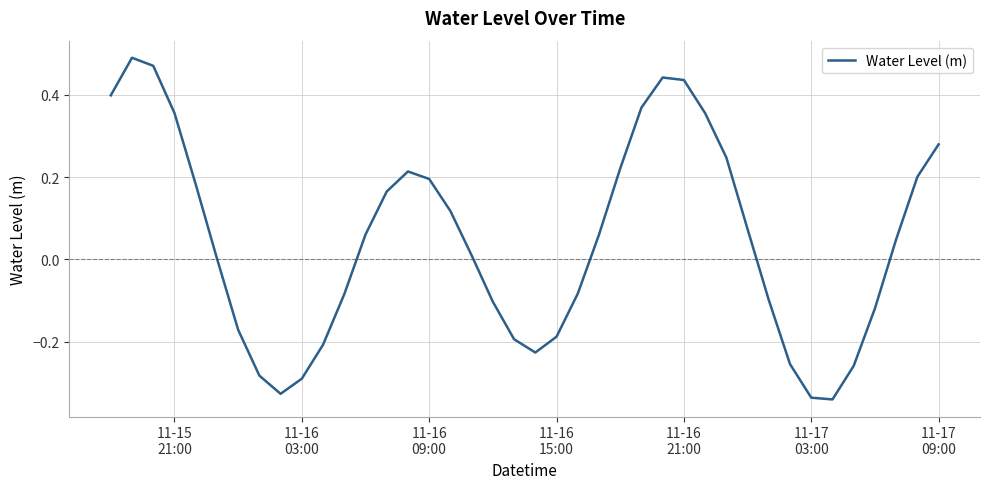

Count the number of data series in this chart.

1